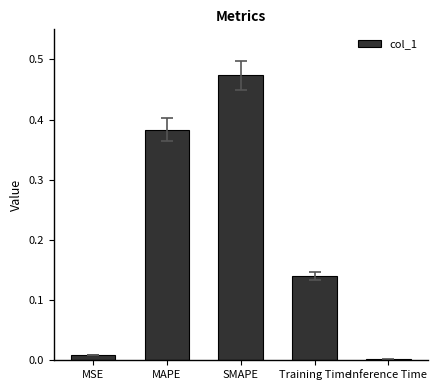

The chart shows a value of 0.1 at MAPE. True or false?

False